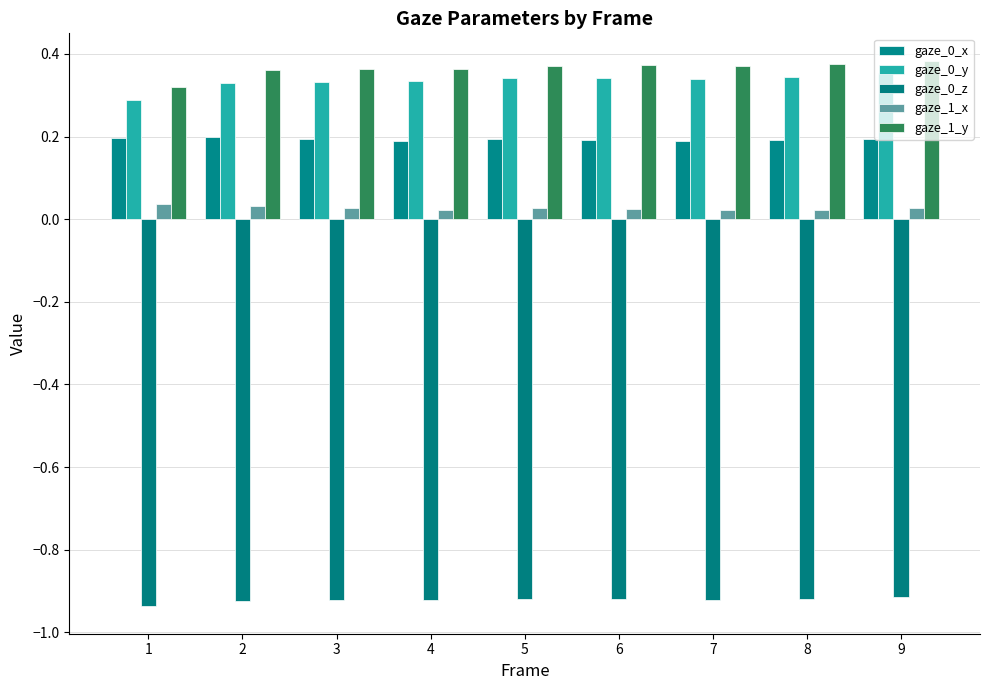

What is the average value of the gaze_0_z series?

-0.9